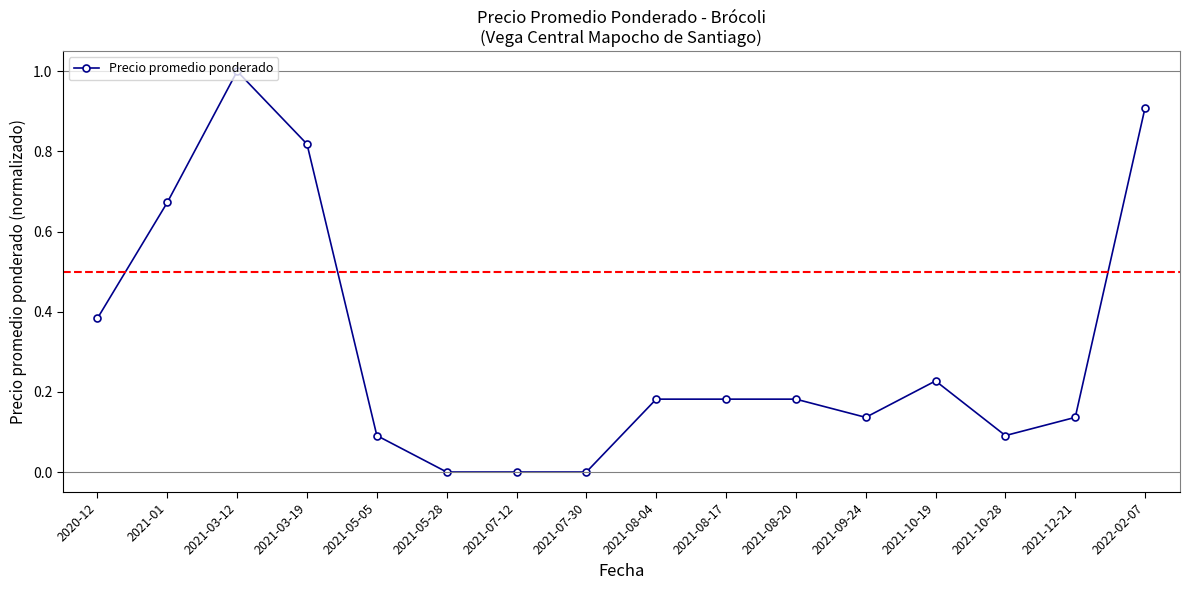

How many lines are shown in the chart?

1